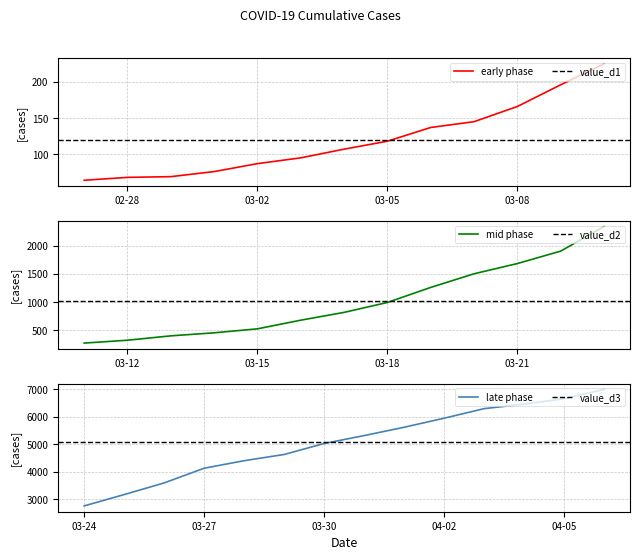

True or false: the data shows 319 at 2020-03-12.

True